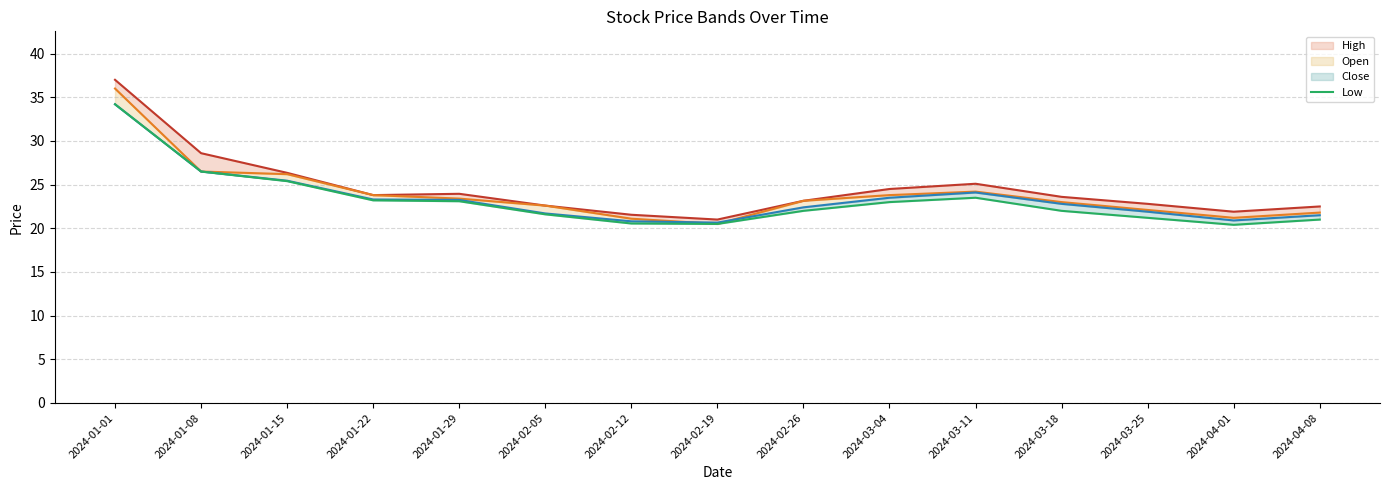

Reading left to right, what are all the values shown in this chart?

34.2	26.5	25.4	23.2	23.1	21.6	20.6	20.5	22.0	23.0	23.5	22.0	21.2	20.4	21.0